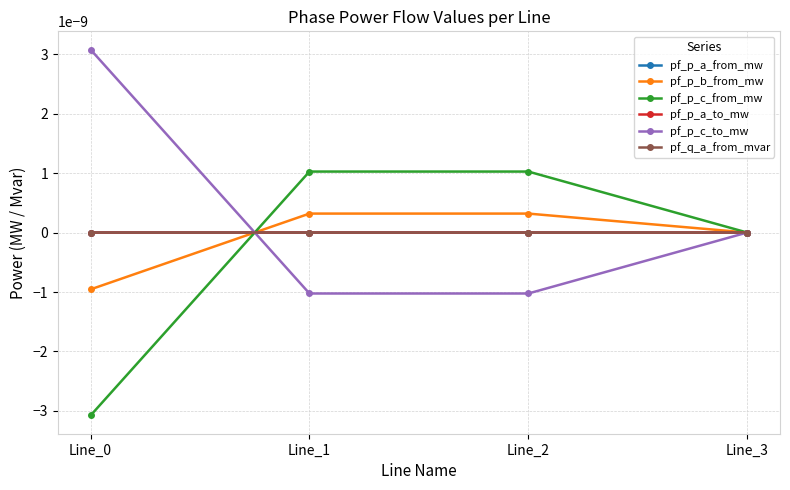

At which label is pf_p_b_from_mw closest to 0?

Line_3